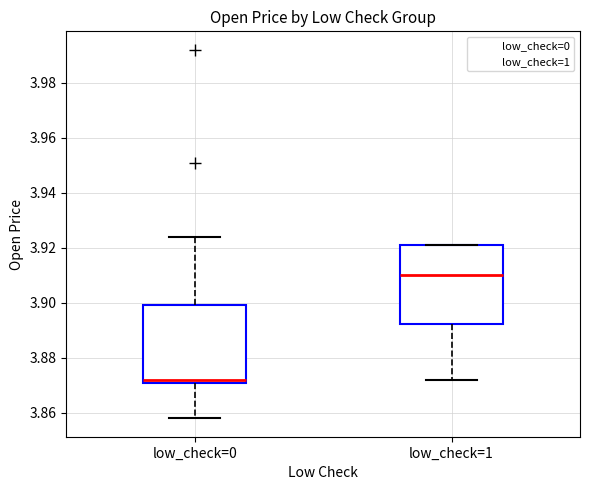

Which box has the highest median line?

low_check=1